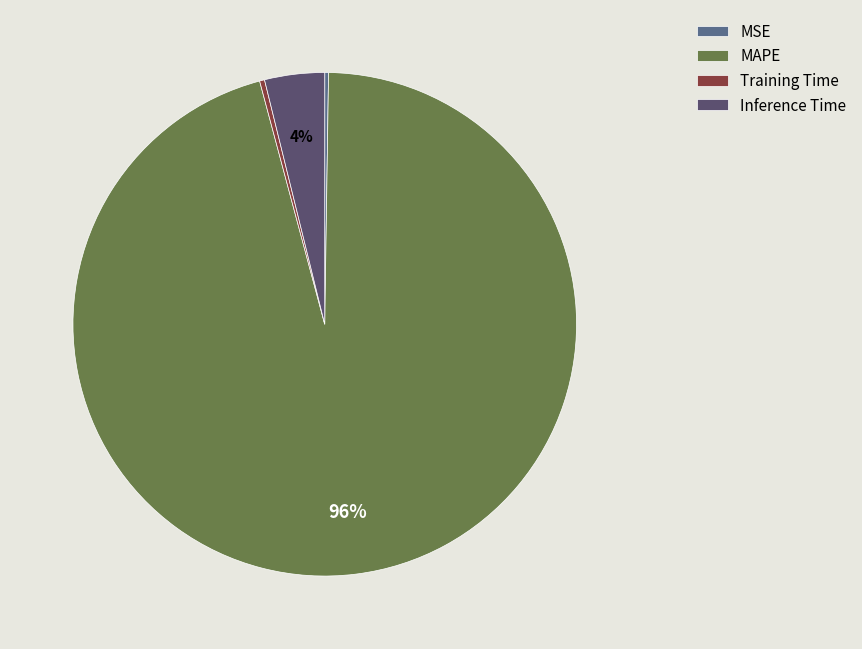

To the nearest percent, what is the average slice percentage?

25%